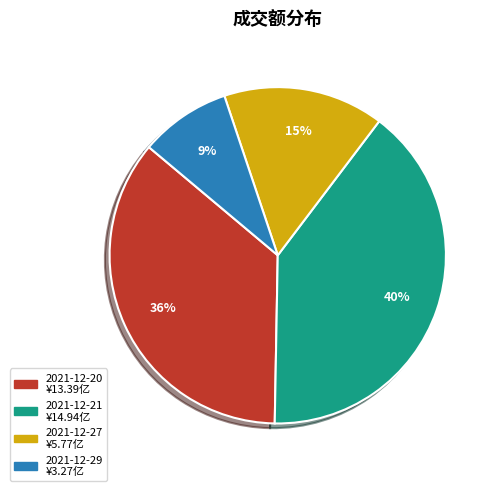

Which category has the biggest portion of the pie?

2021-12-21